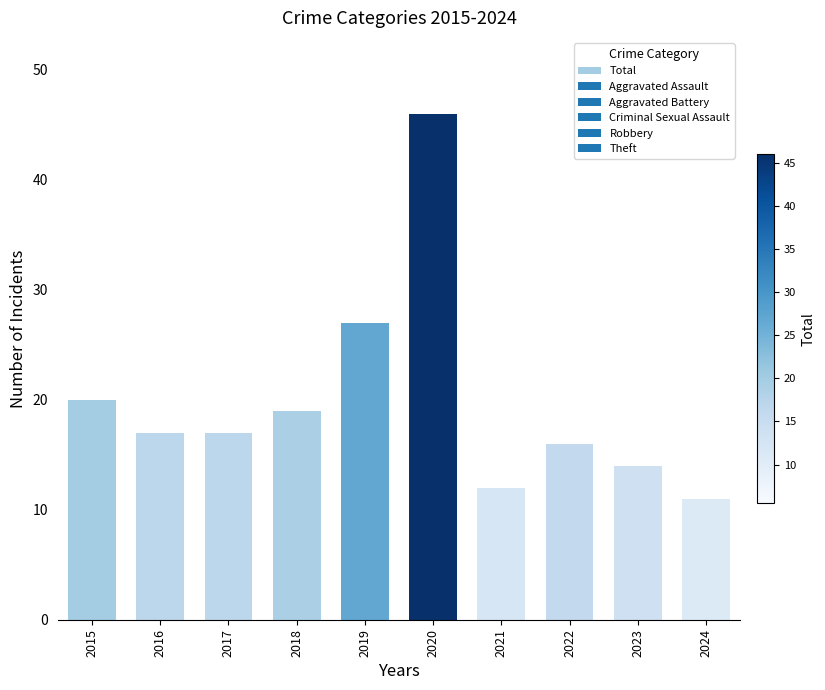

True or false: the data shows 12 at 2021.

True